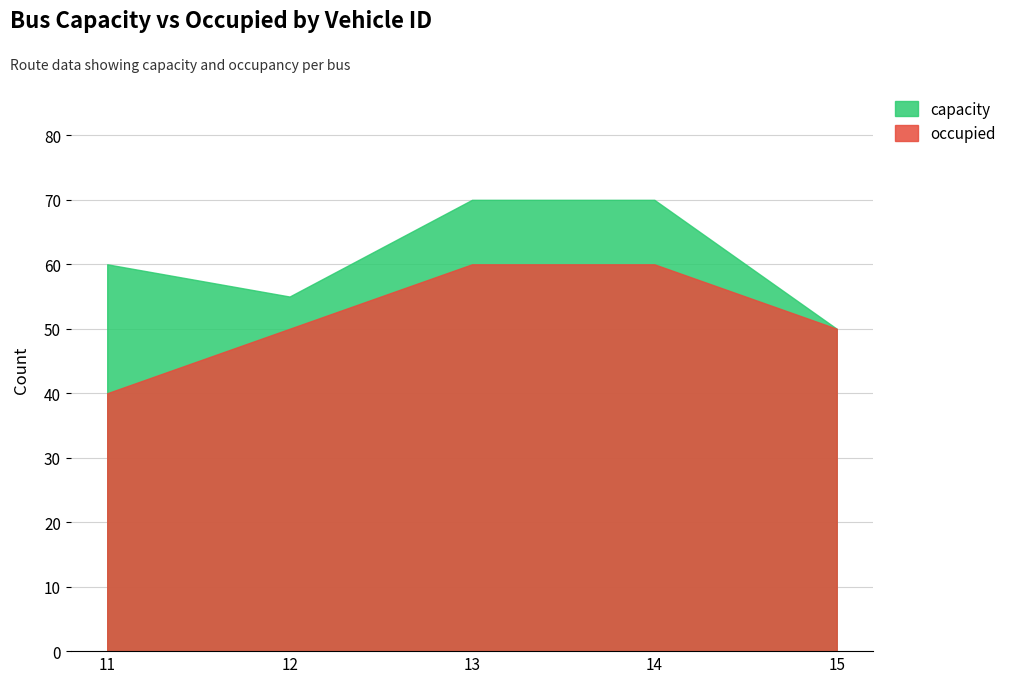

Where is occupied nearest to the value 50?

12